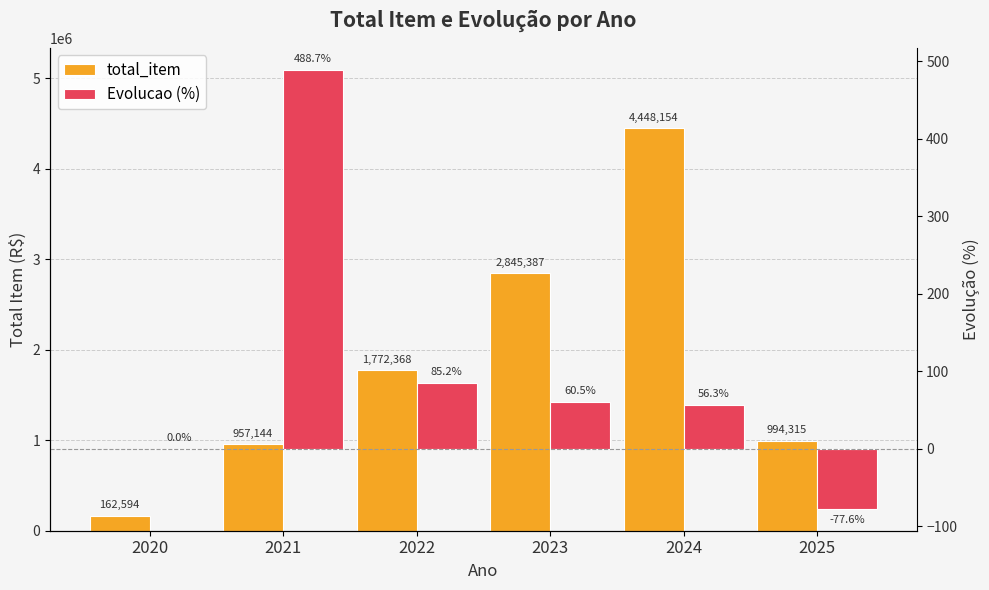

At which label is total_item closest to 2305373?

2022